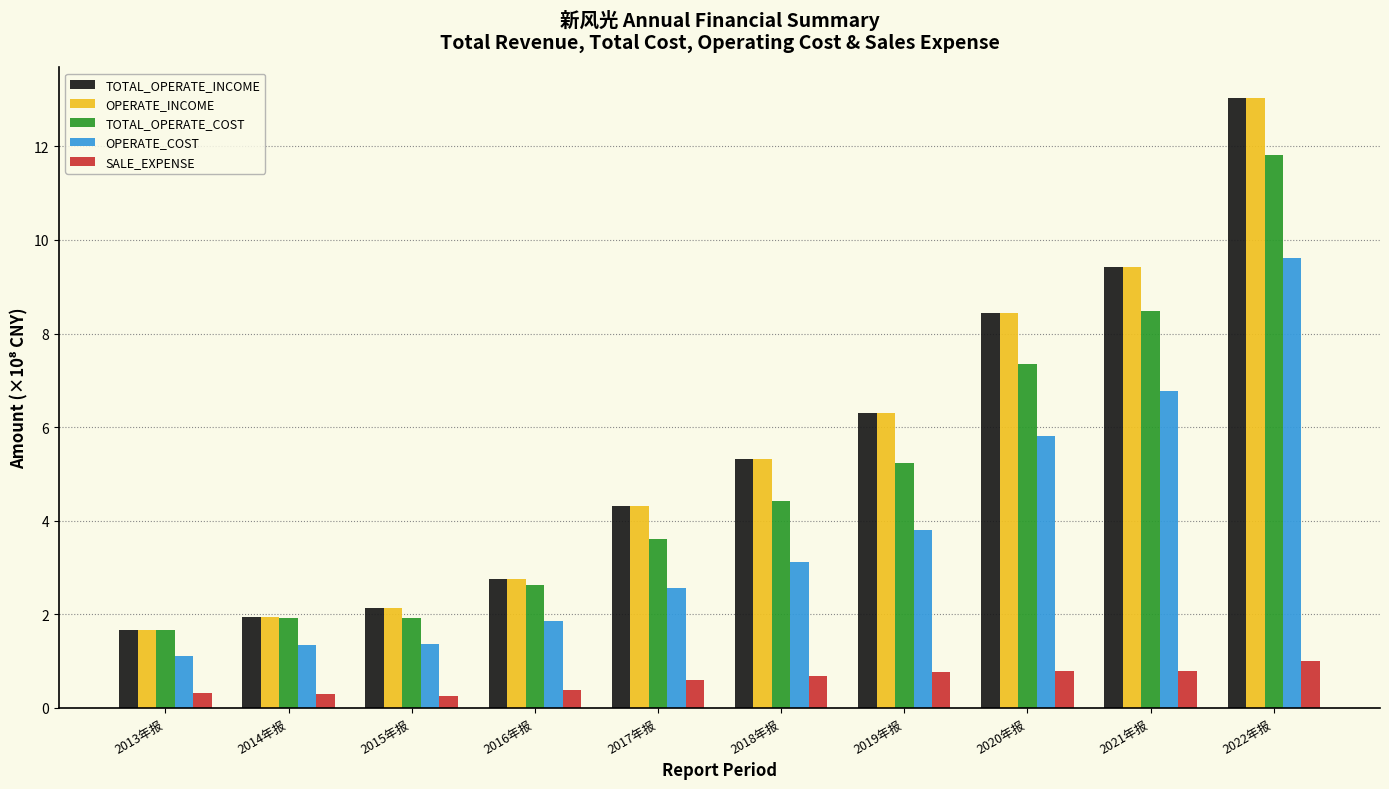

True or false: TOTAL_OPERATE_INCOME has a value of 2.0 at 2017年报.

False